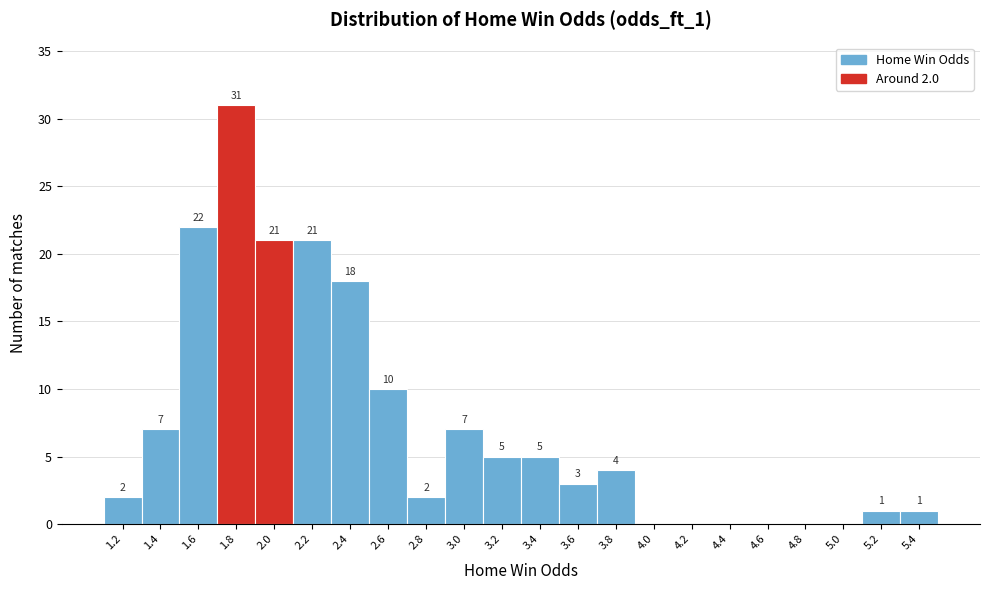

Reading right to left, transcribe all the data shown in this chart.

5.4=1	5.2=1	5.0=0	4.8=0	4.6=0	4.4=0	4.2=0	4.0=0	3.8=4	3.6=3	3.4=5	3.2=5	3.0=7	2.8=2	2.6=10	2.4=18	2.2=21	2.0=21	1.8=31	1.6=22	1.4=7	1.2=2